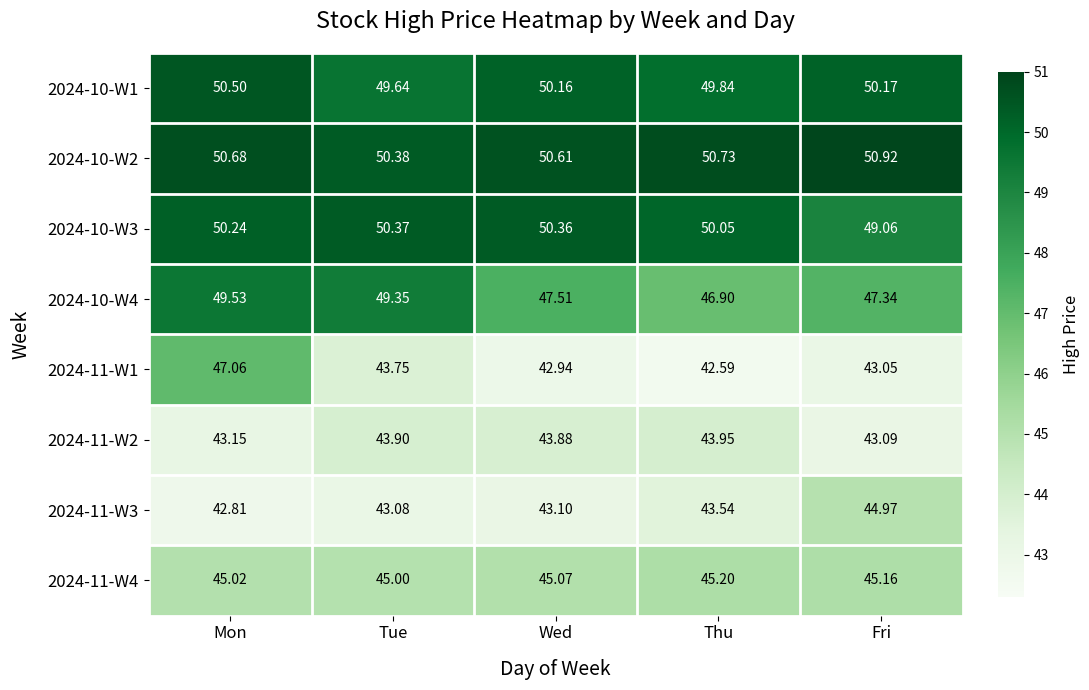

Count the number of data series in this chart.

8